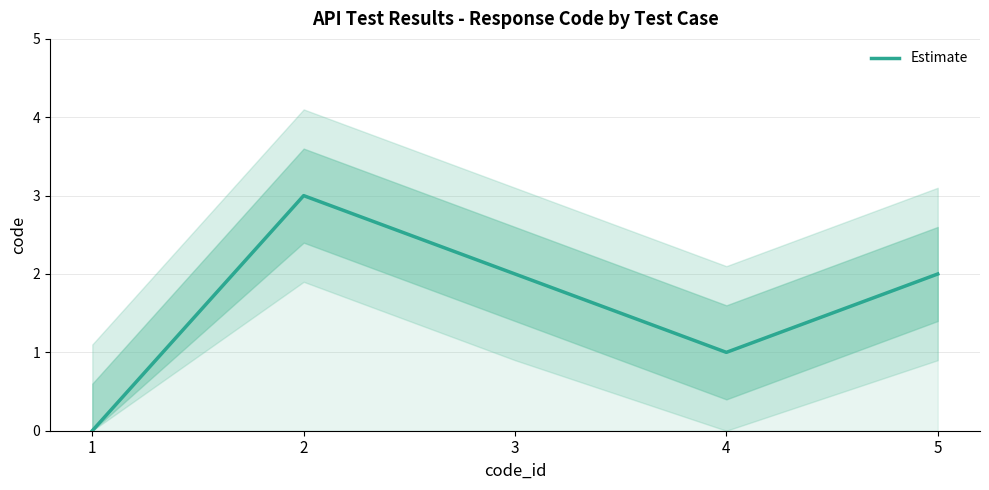

How many lines are shown in the chart?

1